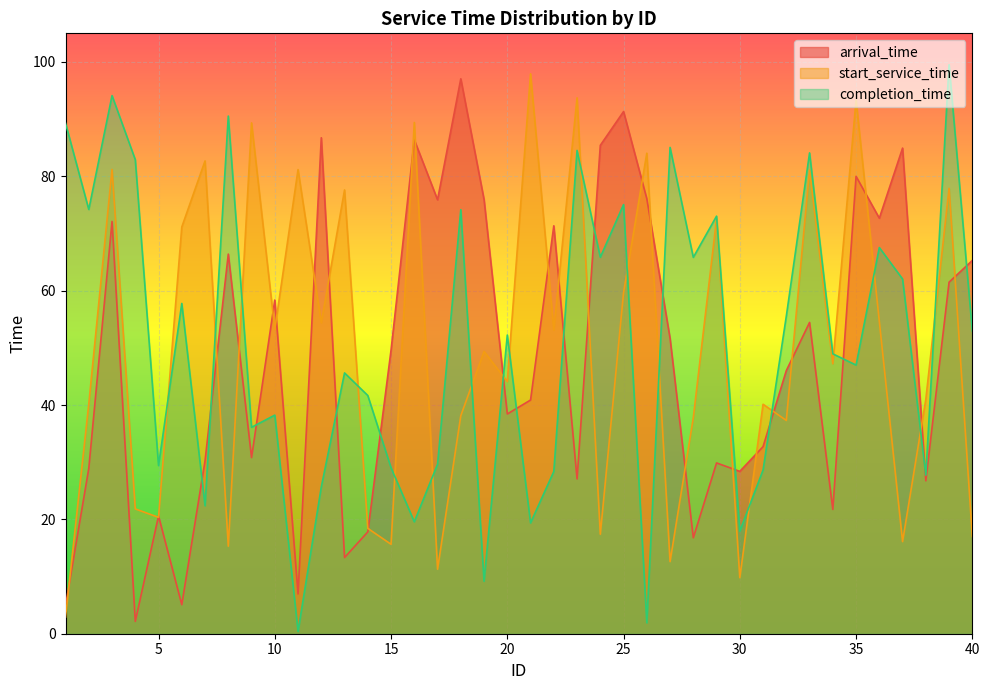

Where is arrival_time nearest to the value 49?

15